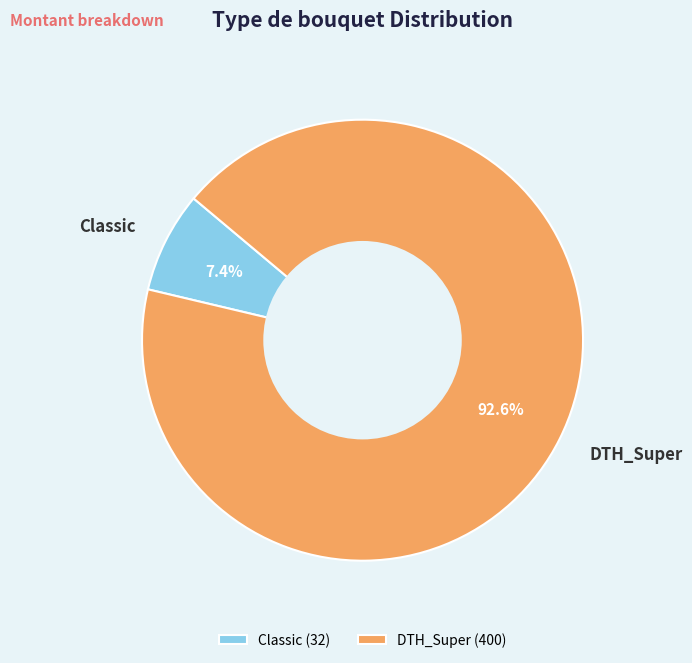

Which category has the biggest portion of the pie?

DTH_Super